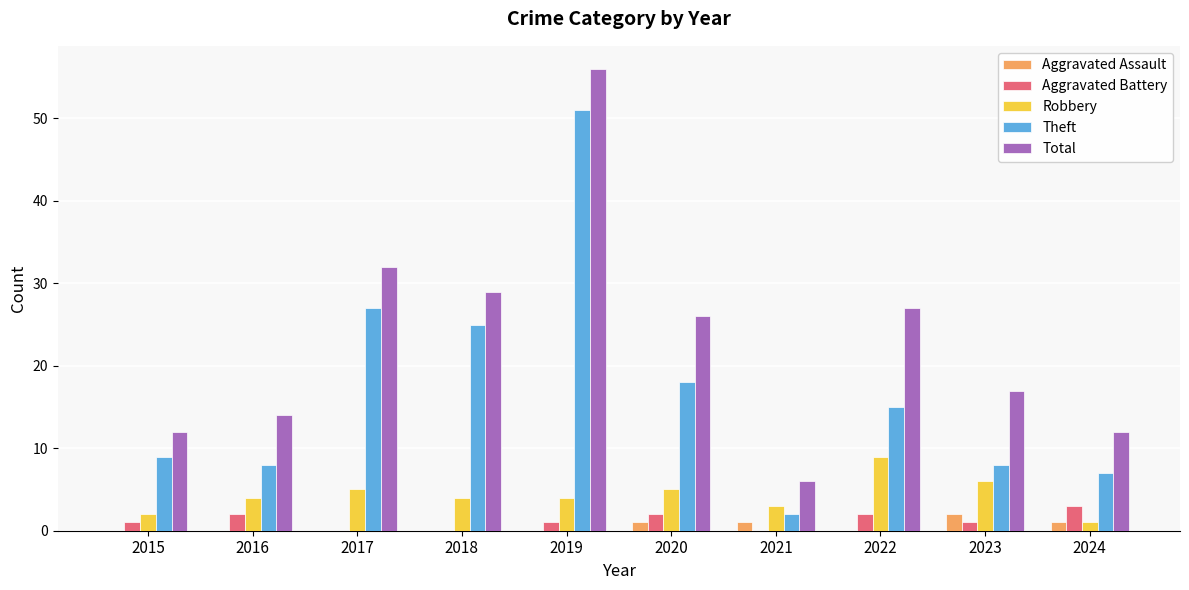

Which series has the largest total across all categories?

Total